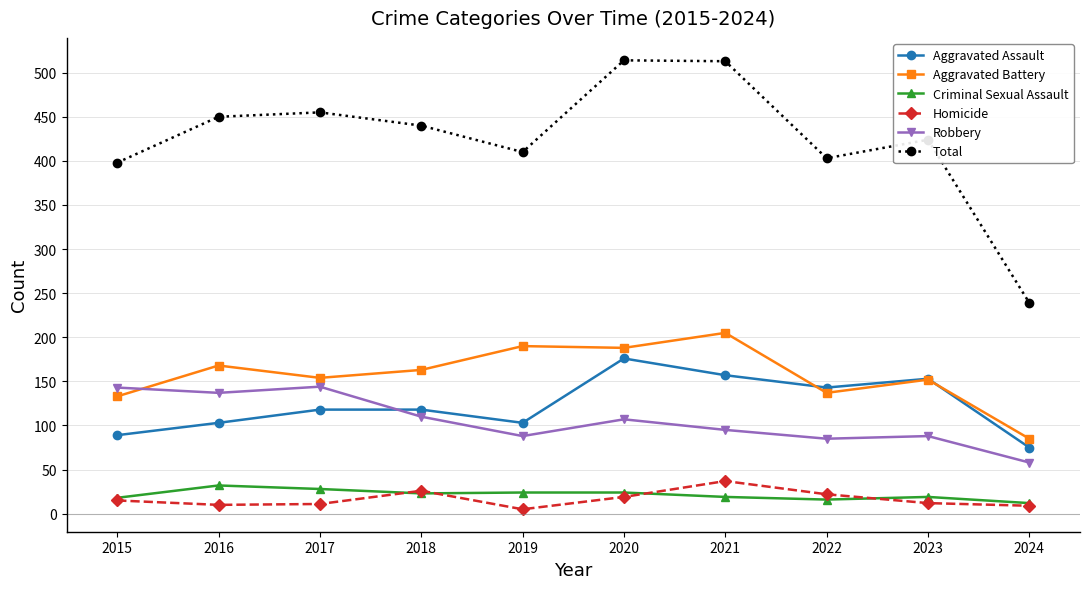

What is the value of the Homicide point at the 10th from the left?

9